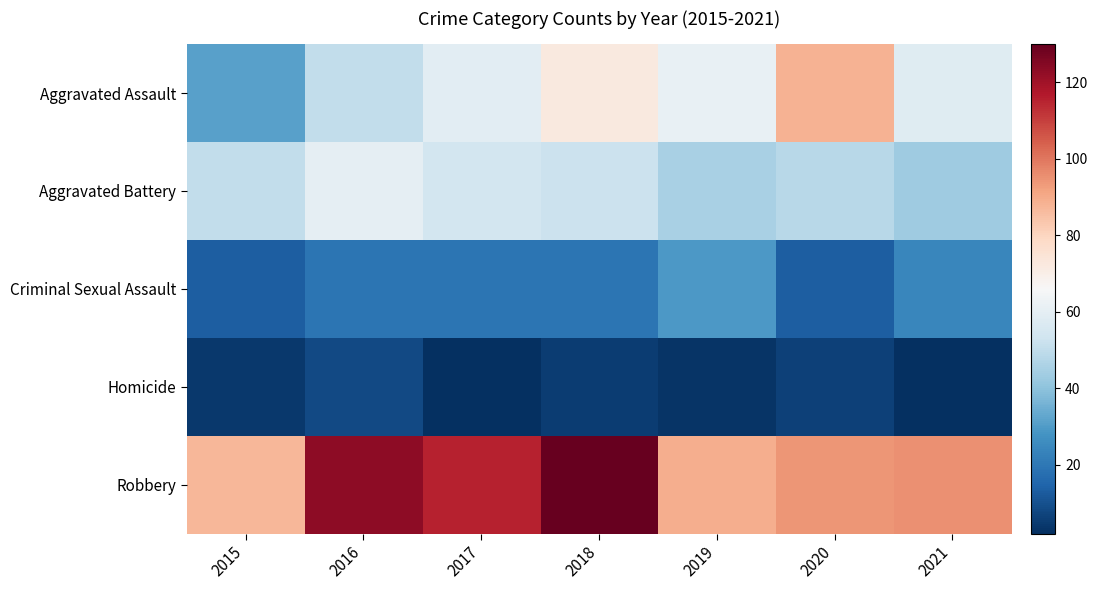

What is the total value across all series at 2015?

185